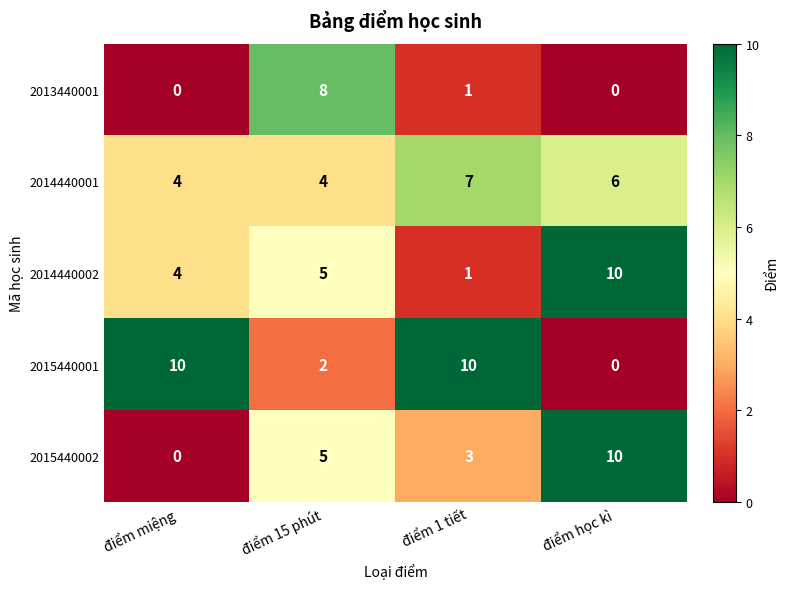

Where does the 2014440001 series first go above 6?

điểm 1 tiết